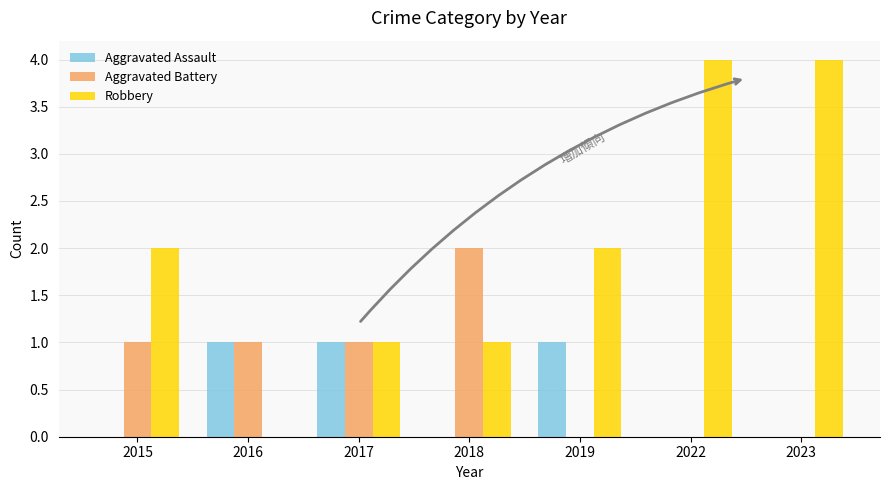

What are all the series names shown in the legend?

Aggravated Assault, Aggravated Battery, Robbery